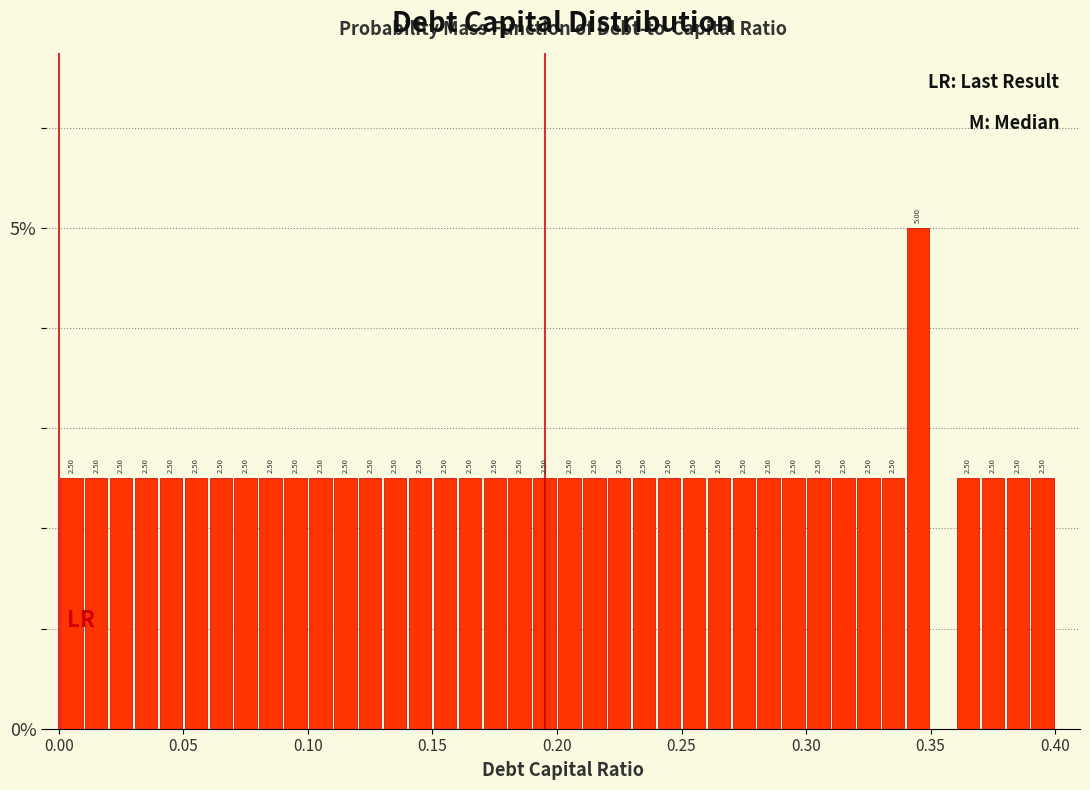

Read against the x-axis, roughly where is the centre of the tallest bar?

0.345